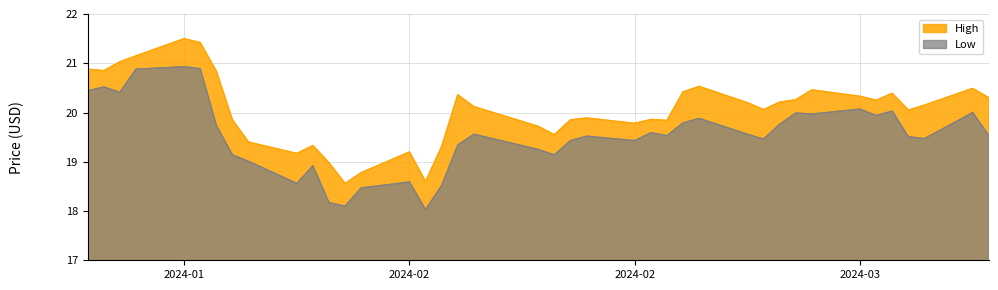

The High series shows 28.5 at 31. True or false?

False